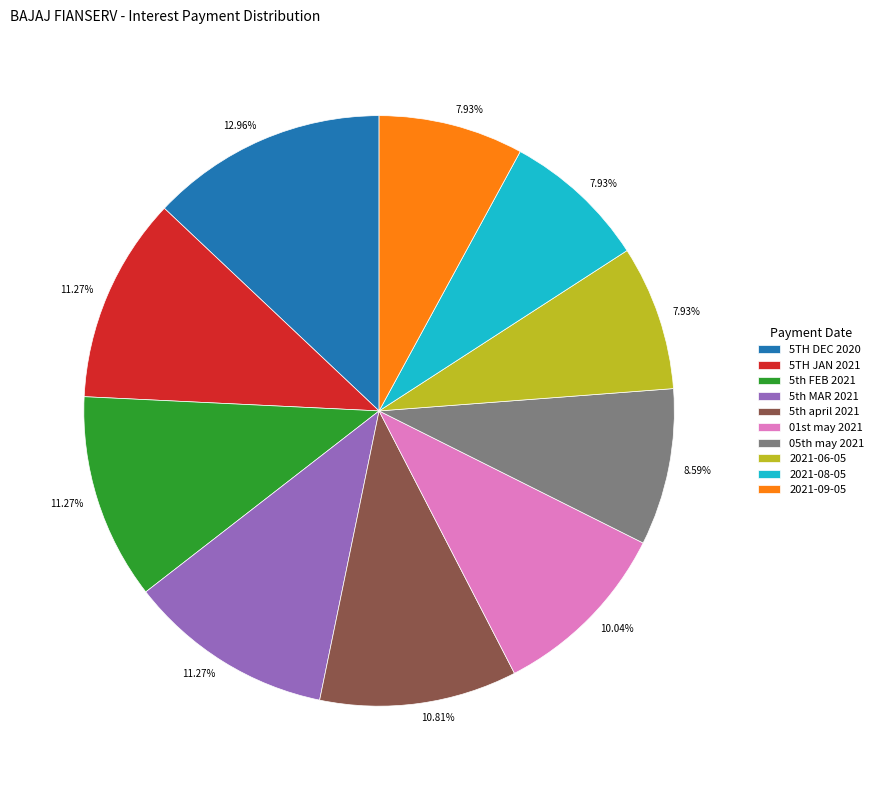

Count the number of slices in the pie.

10